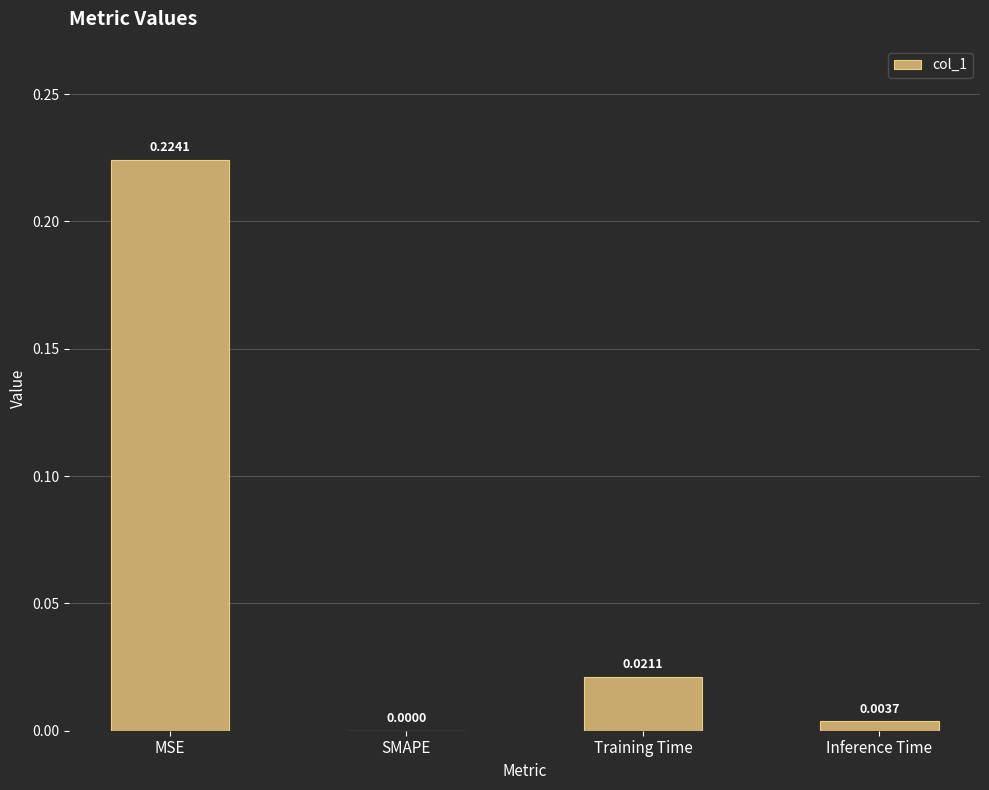

Where is the data nearest to the value 0?

SMAPE